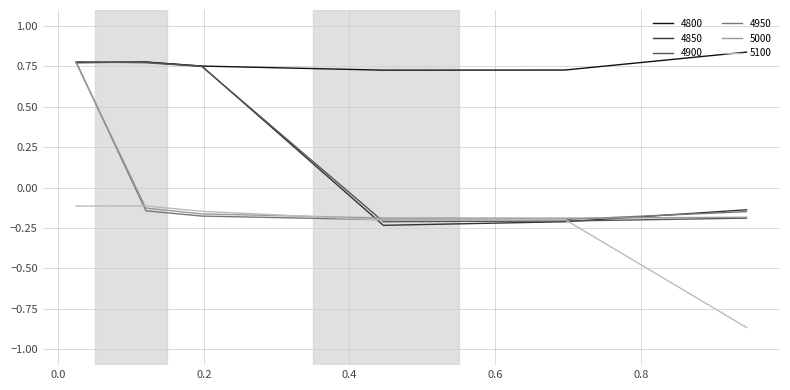

Which series has the largest total across all categories?

4800